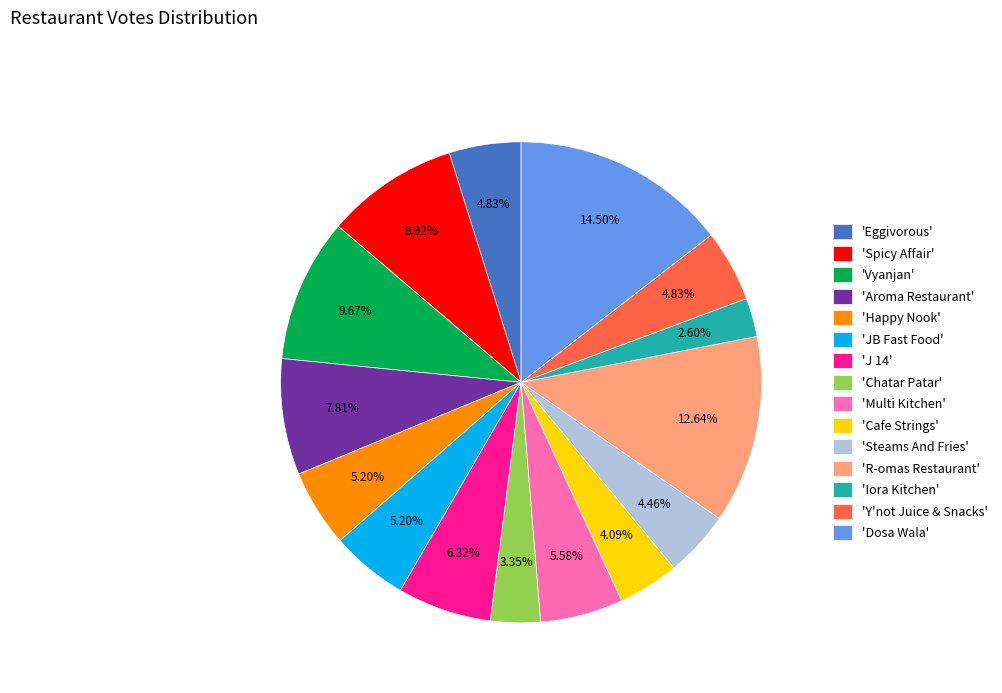

Which slice is the smallest?

'Iora Kitchen'